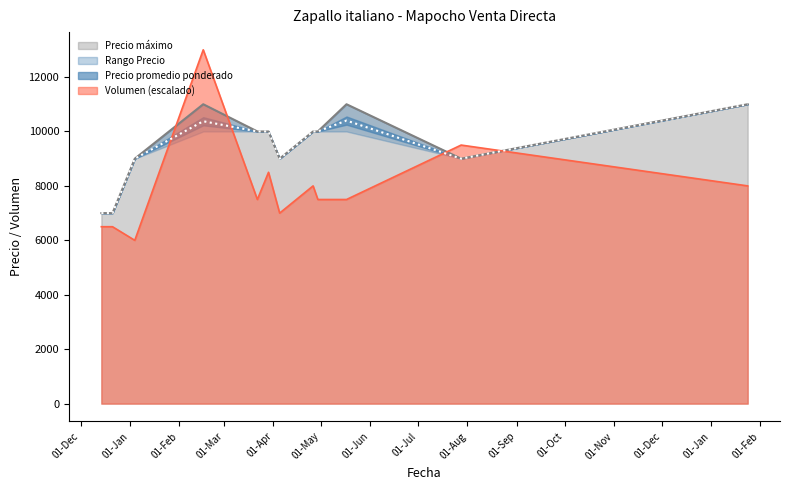

What is the maximum value shown in the chart?

13000